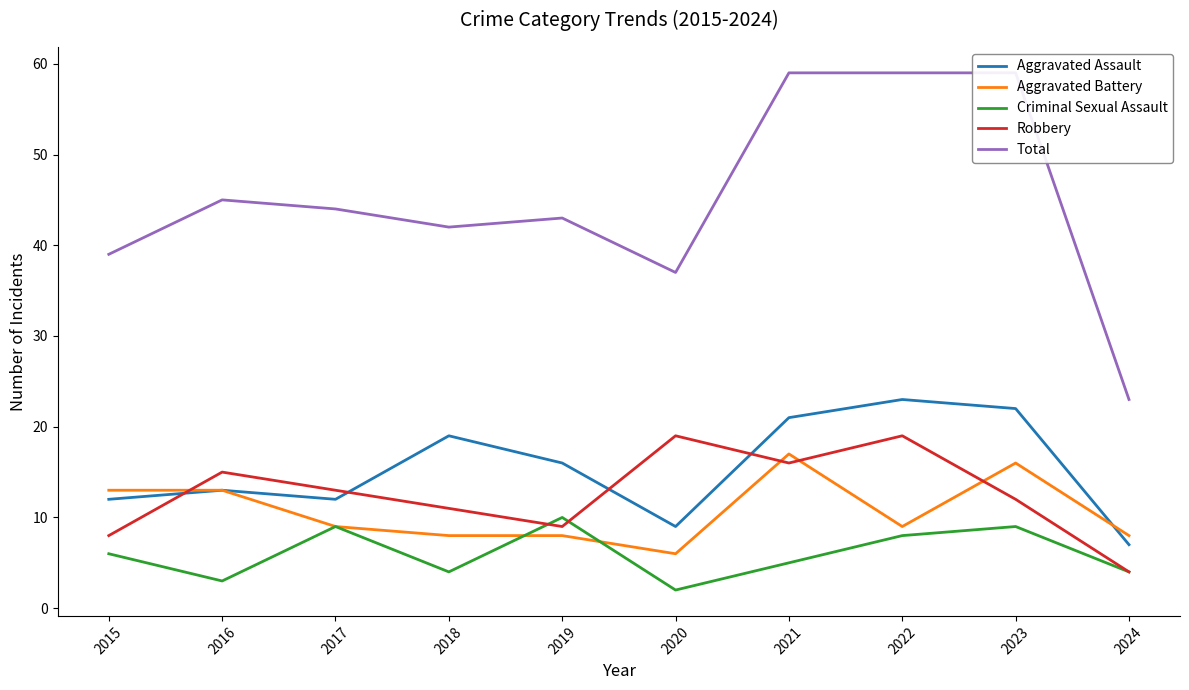

What is the maximum value shown in the chart?

59